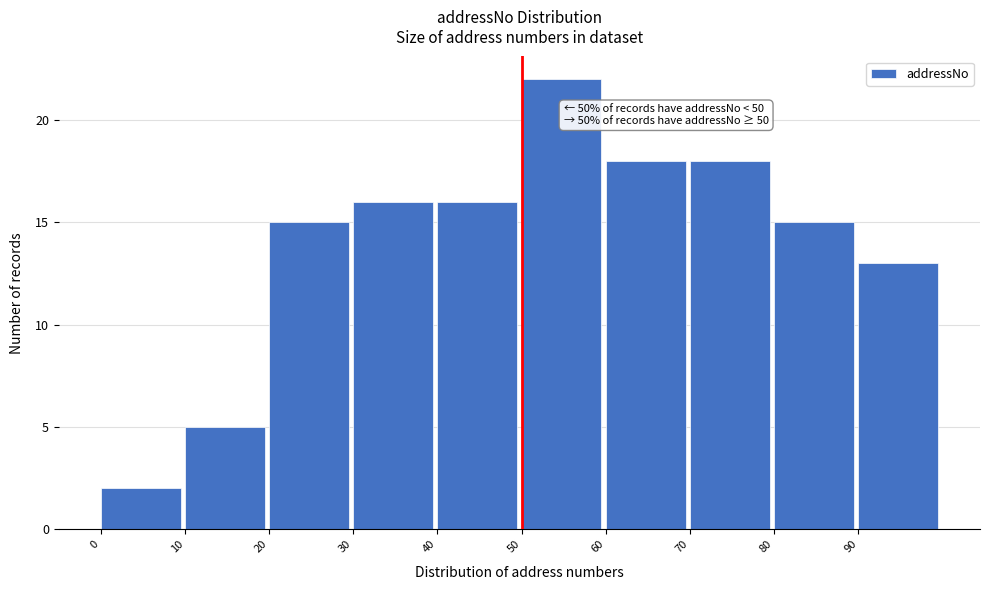

Over which range of the x-axis is the bar tallest?

50 to 60